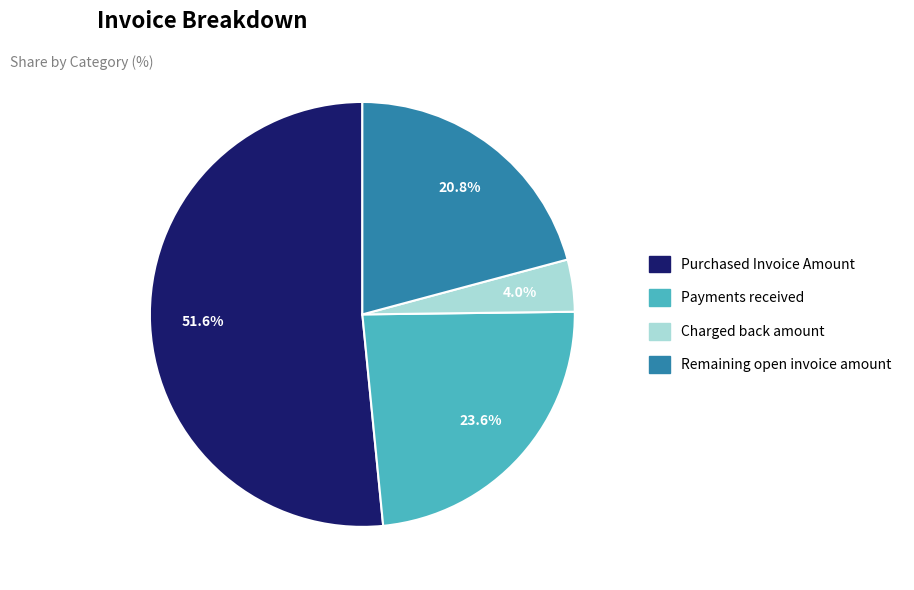

Rank the categories by value from highest to lowest.

Purchased Invoice Amount, Payments received, Remaining open invoice amount, Charged back amount